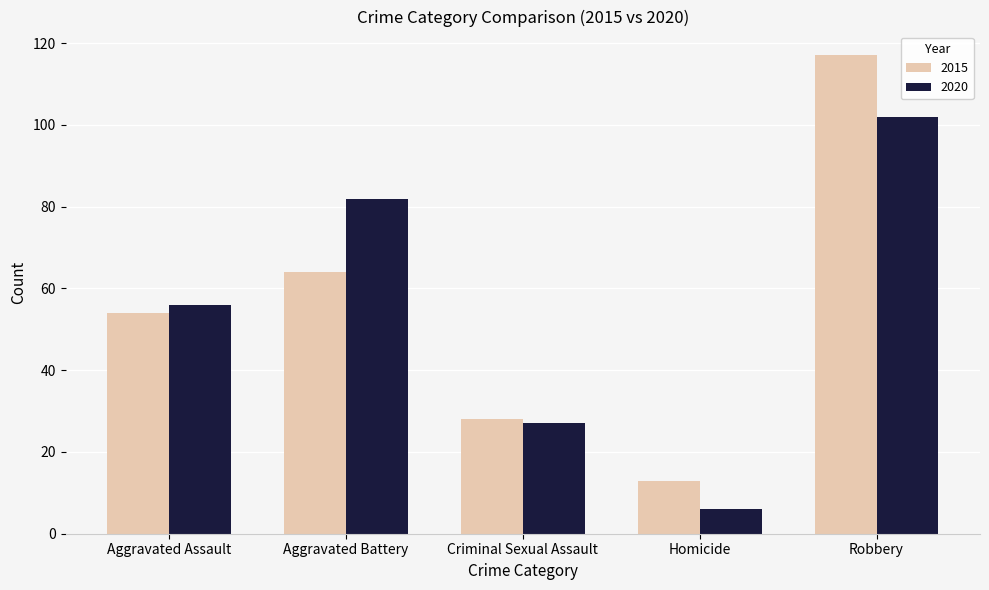

Between Aggravated Assault and Robbery, which series saw the biggest shift?

2015